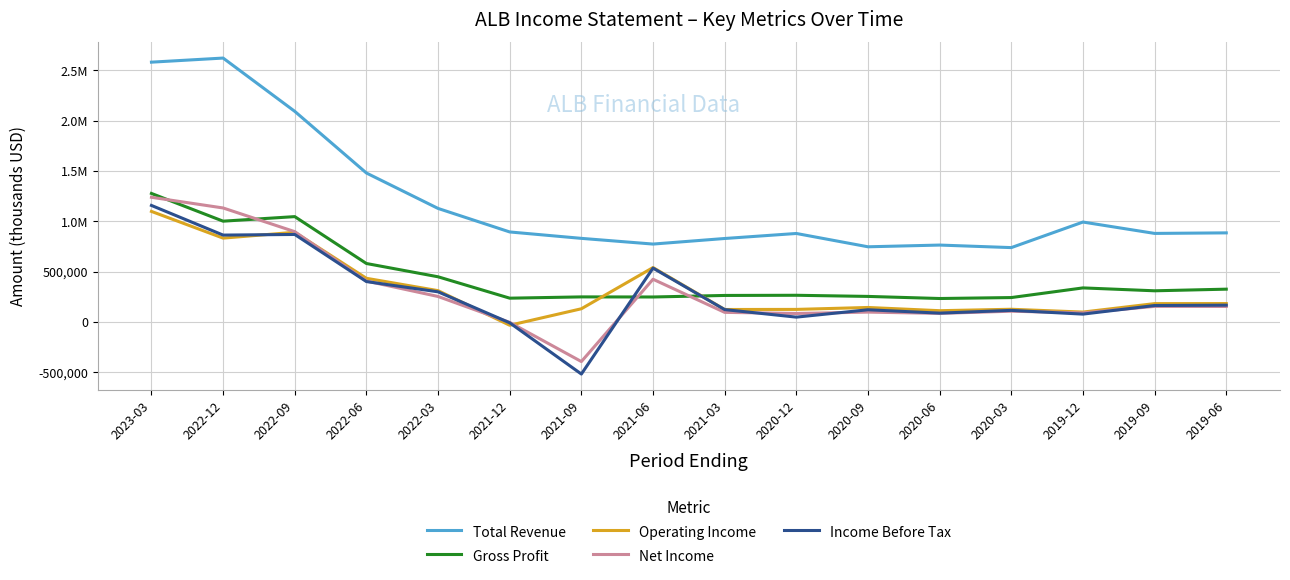

True or false: Gross Profit has more than 1 interior local peaks.

True